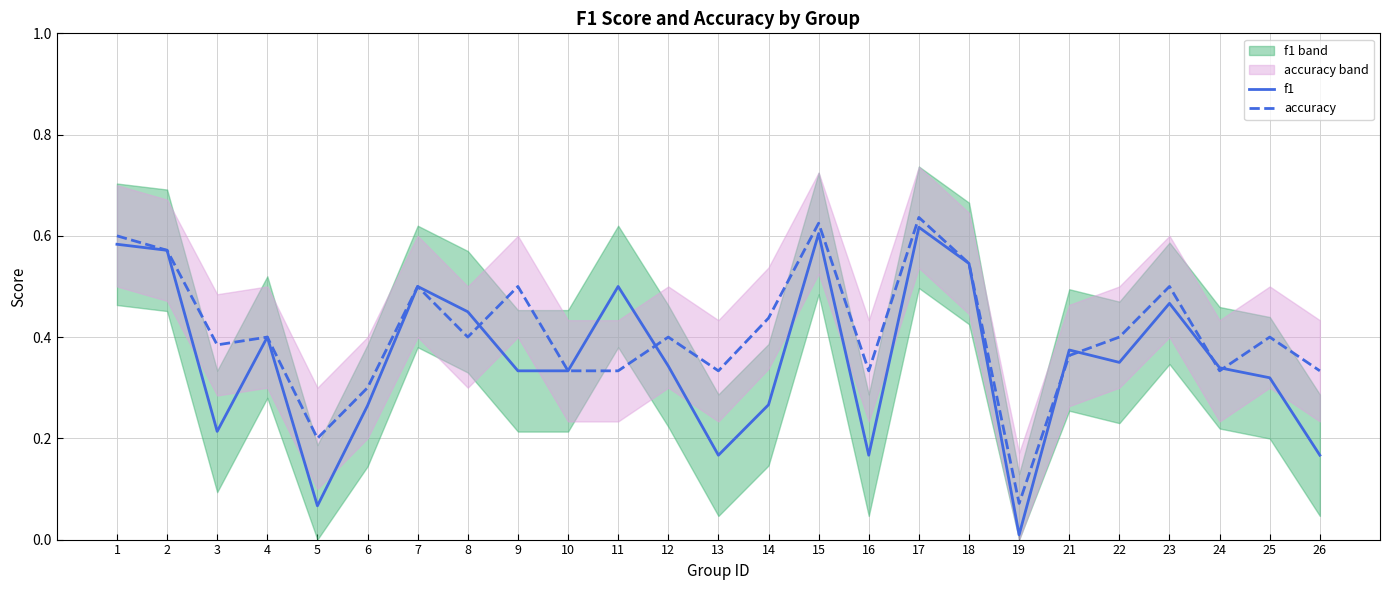

The f1 series shows 0.6 at 15. True or false?

True